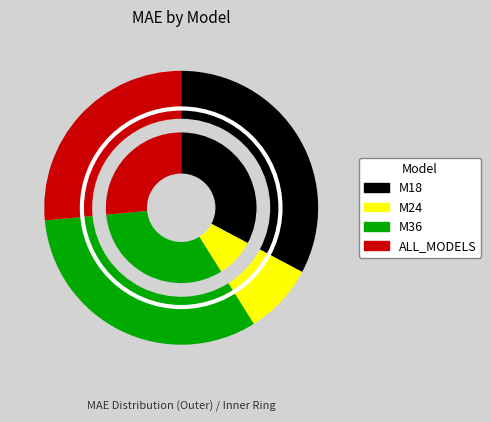

True or false: M24 accounts for 1% of the total.

False